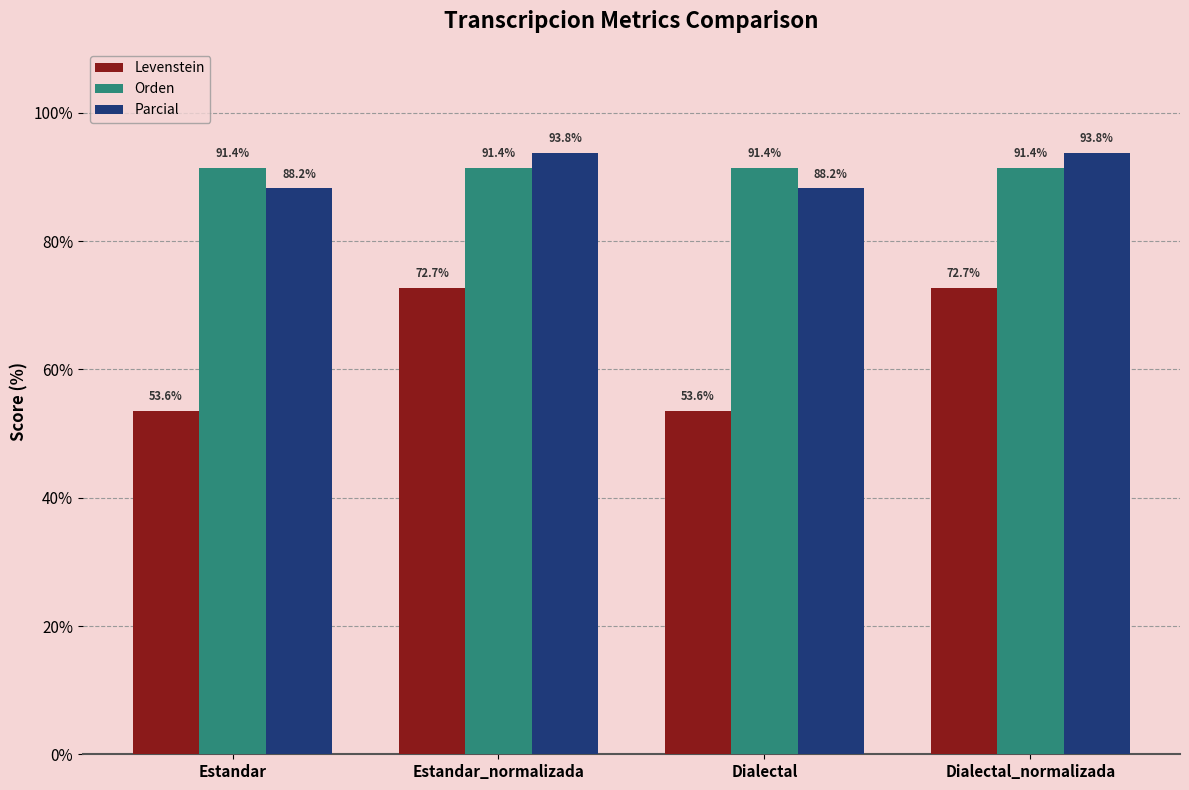

What is the sum of the Orden values at Dialectal and Estandar?

182.9